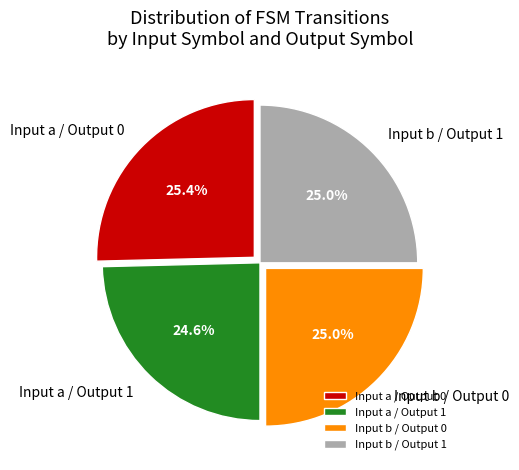

How many slices are in this pie chart?

4